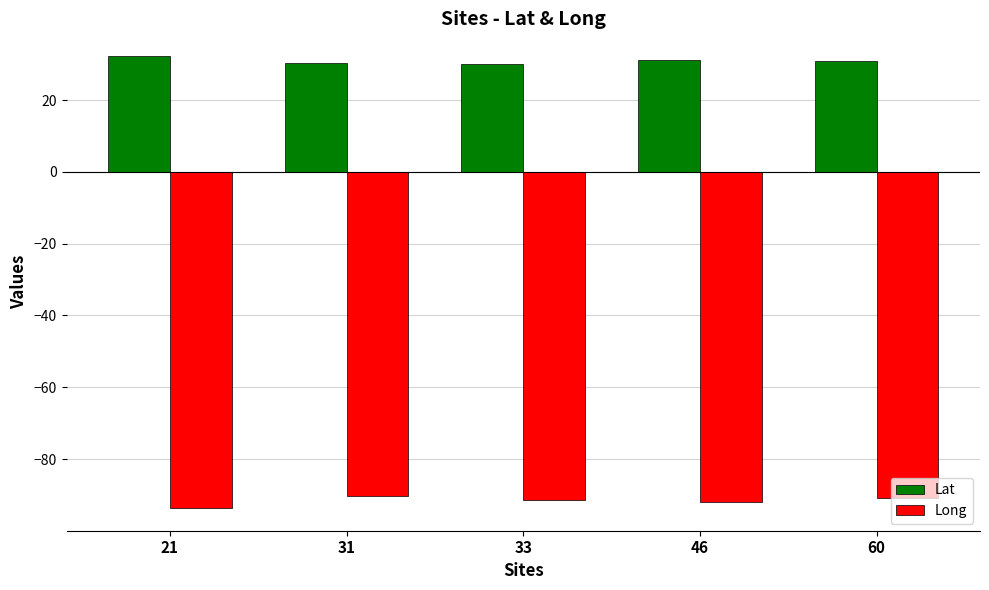

What is the difference between the maximum and minimum values in the Lat series?

2.2